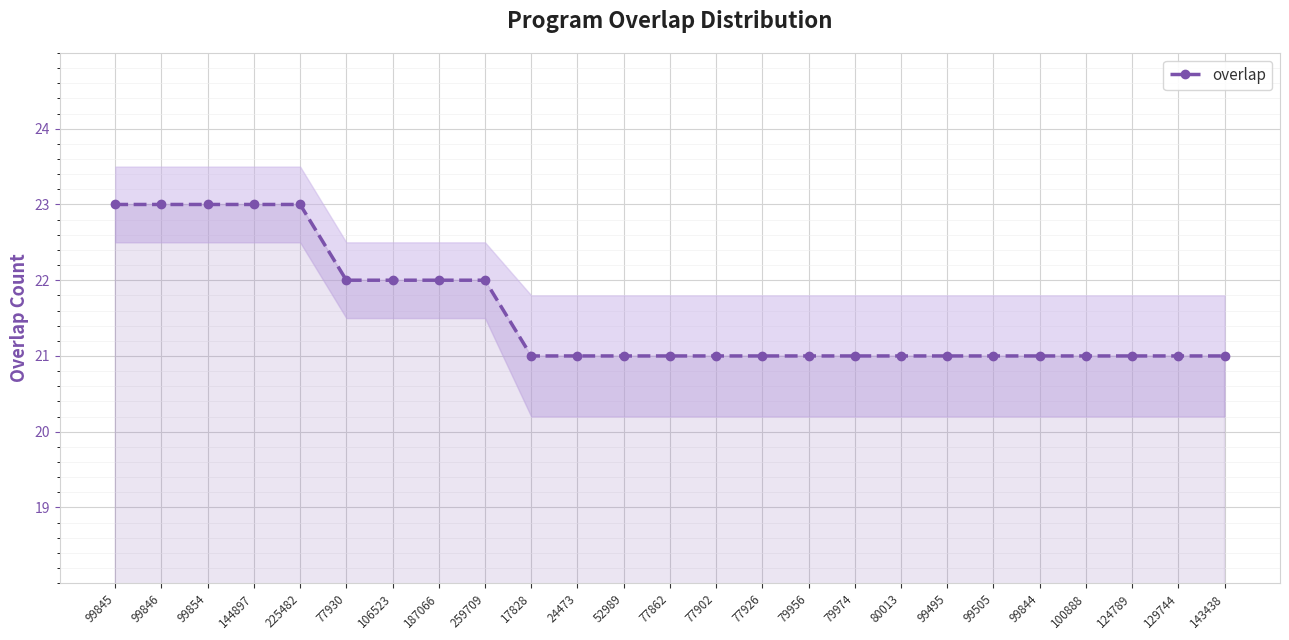

What is the label of the 12th point from the left?

52989